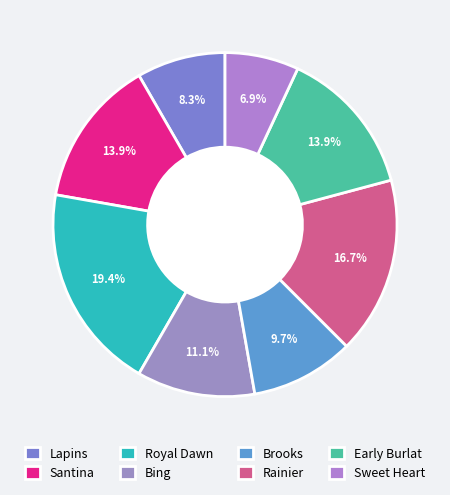

Approximately how many times larger is the value at Bing compared to Sweet Heart?

1.6